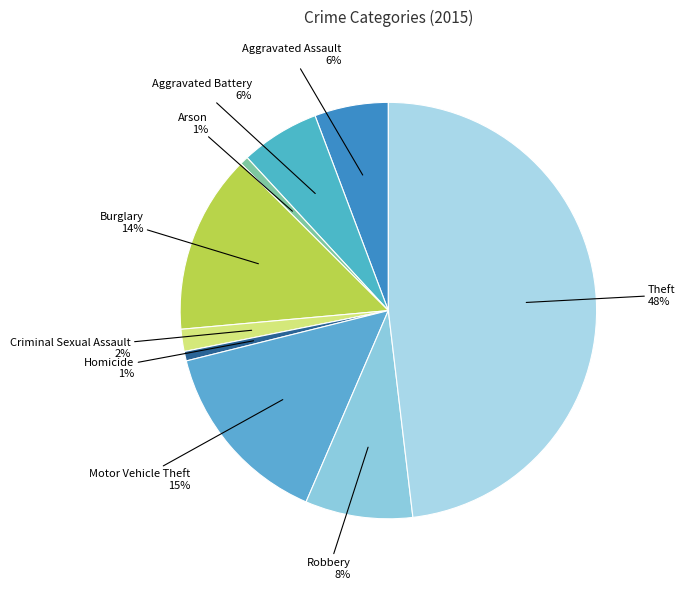

How many slices are in this pie chart?

9